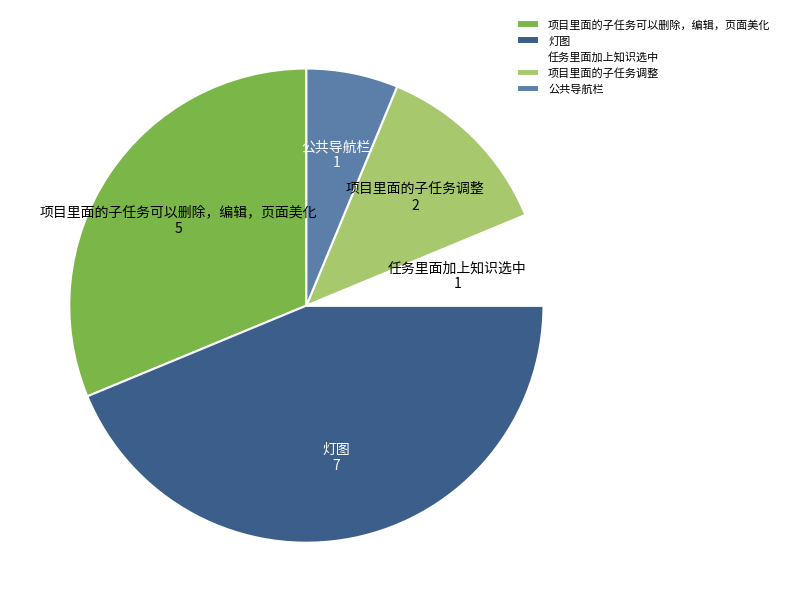

Combined, do 任务里面加上知识选中 and 项目里面的子任务可以删除，编辑，页面美化 account for over 50%?

No